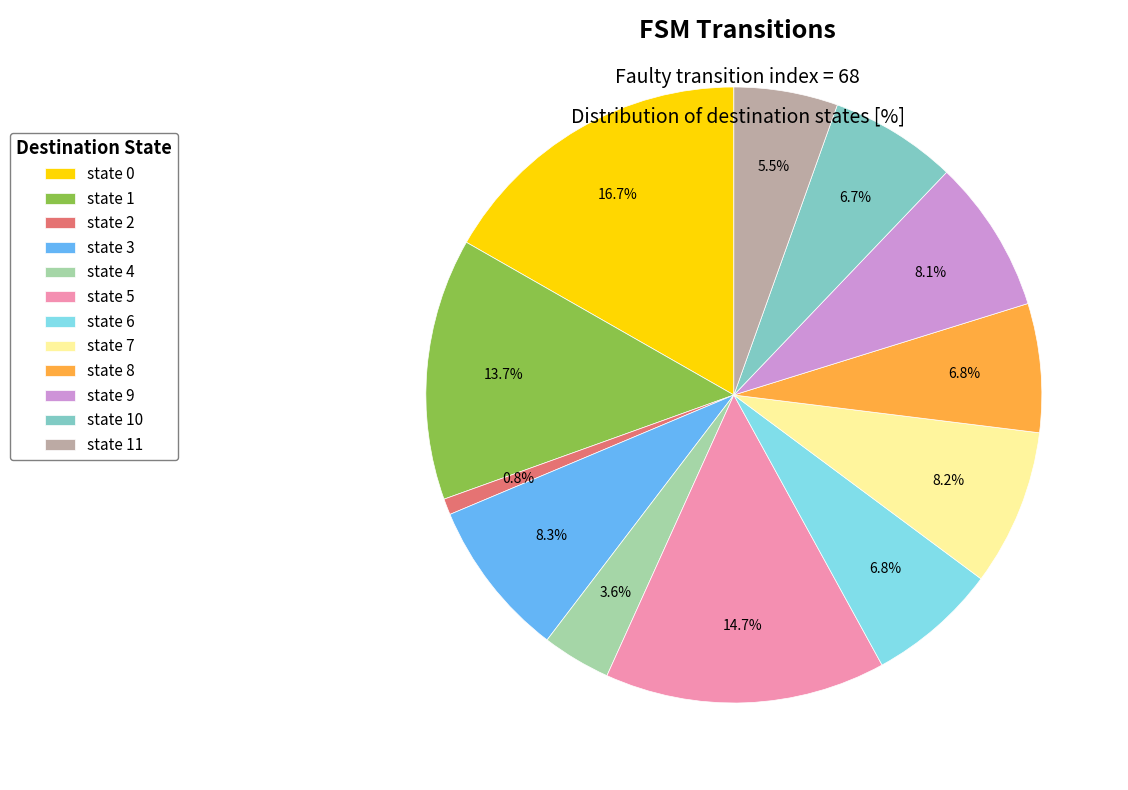

To the nearest percent, what is the difference between the largest and smallest slice percentages?

16%